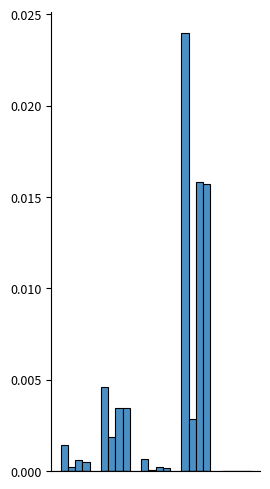

How many data points does each series have?

5